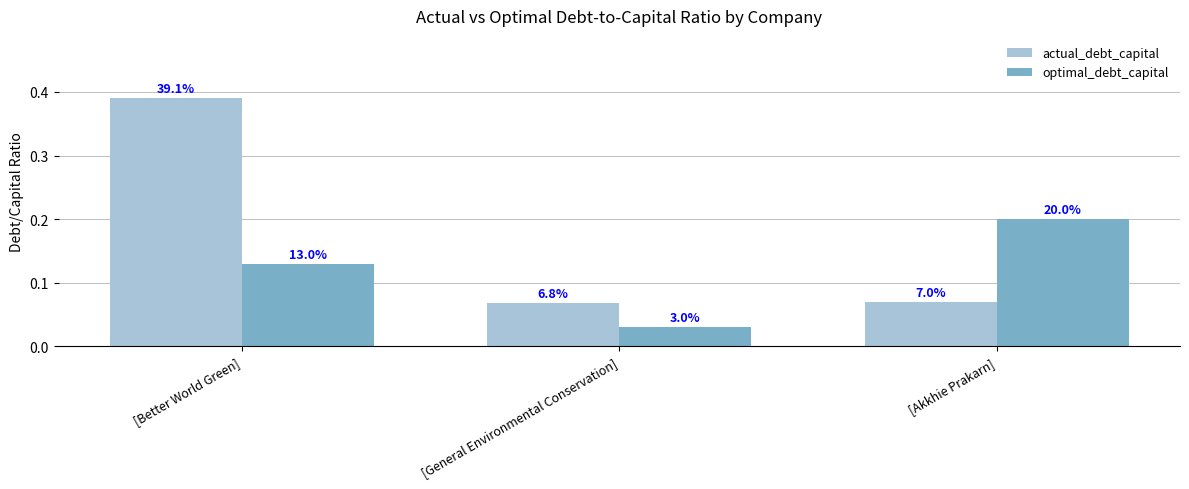

Are the bars grouped side by side (vs. stacked)?

Yes